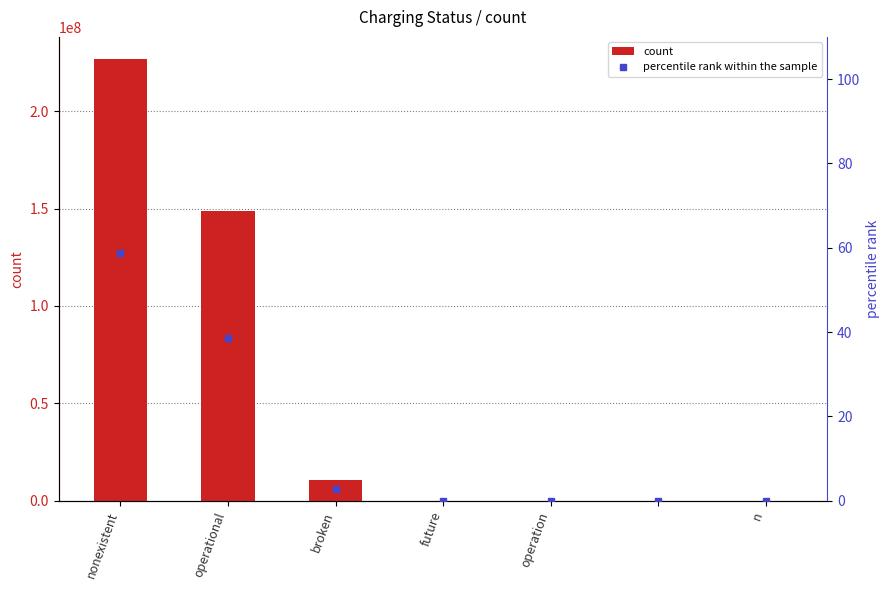

What is the difference between the second highest and minimum values in the count series?

148907218.0